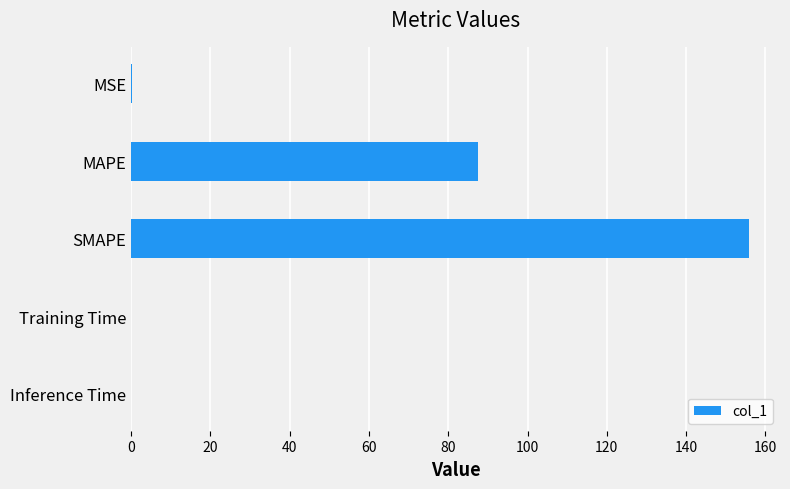

Approximately how many times larger is the value at MAPE compared to SMAPE?

0.6